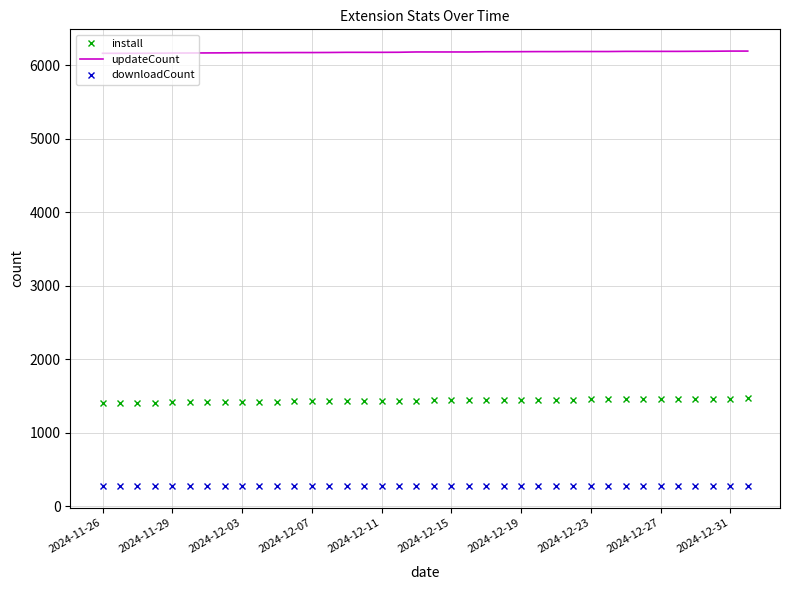

List the series in order of their overall mean, lowest first.

downloadCount, install, updateCount